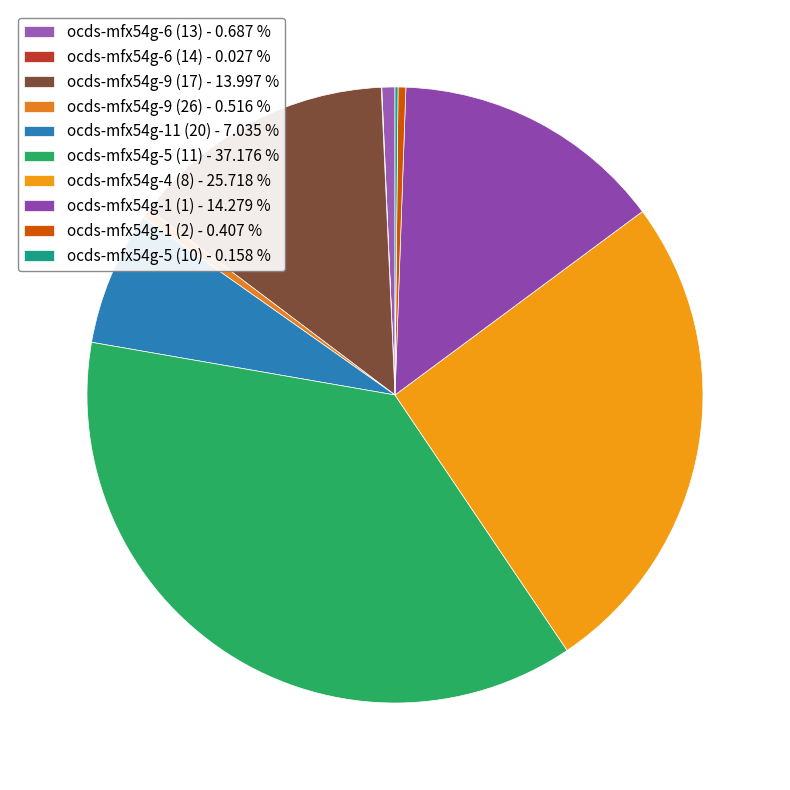

What percentage do ocds-mfx54g-5 (10) and ocds-mfx54g-1 (2) together represent?

0.6%